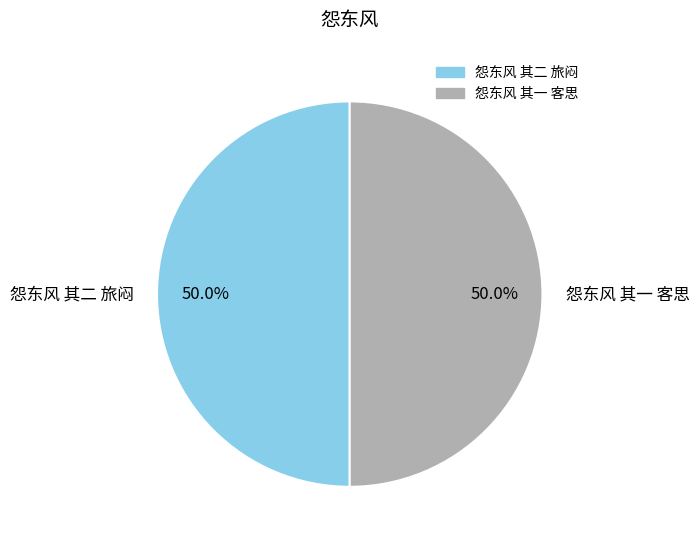

What is the ratio of the value at 怨东风 其一 客思 to the value at 怨东风 其二 旅闷?

1.0